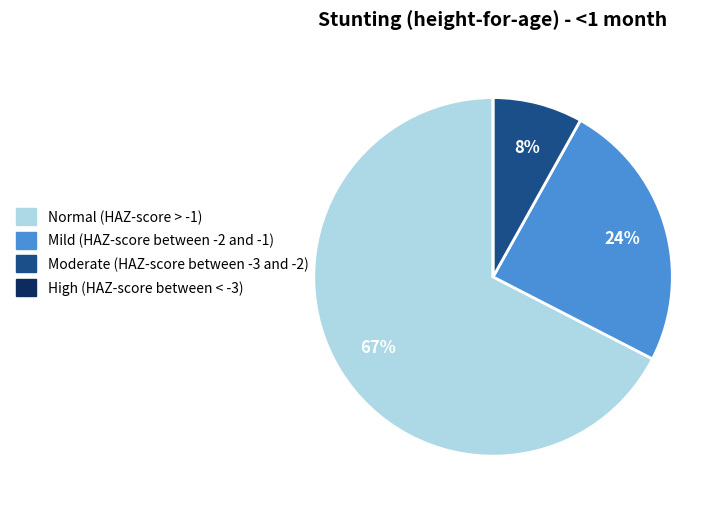

Which category has the biggest portion of the pie?

Normal (HAZ-score > -1)